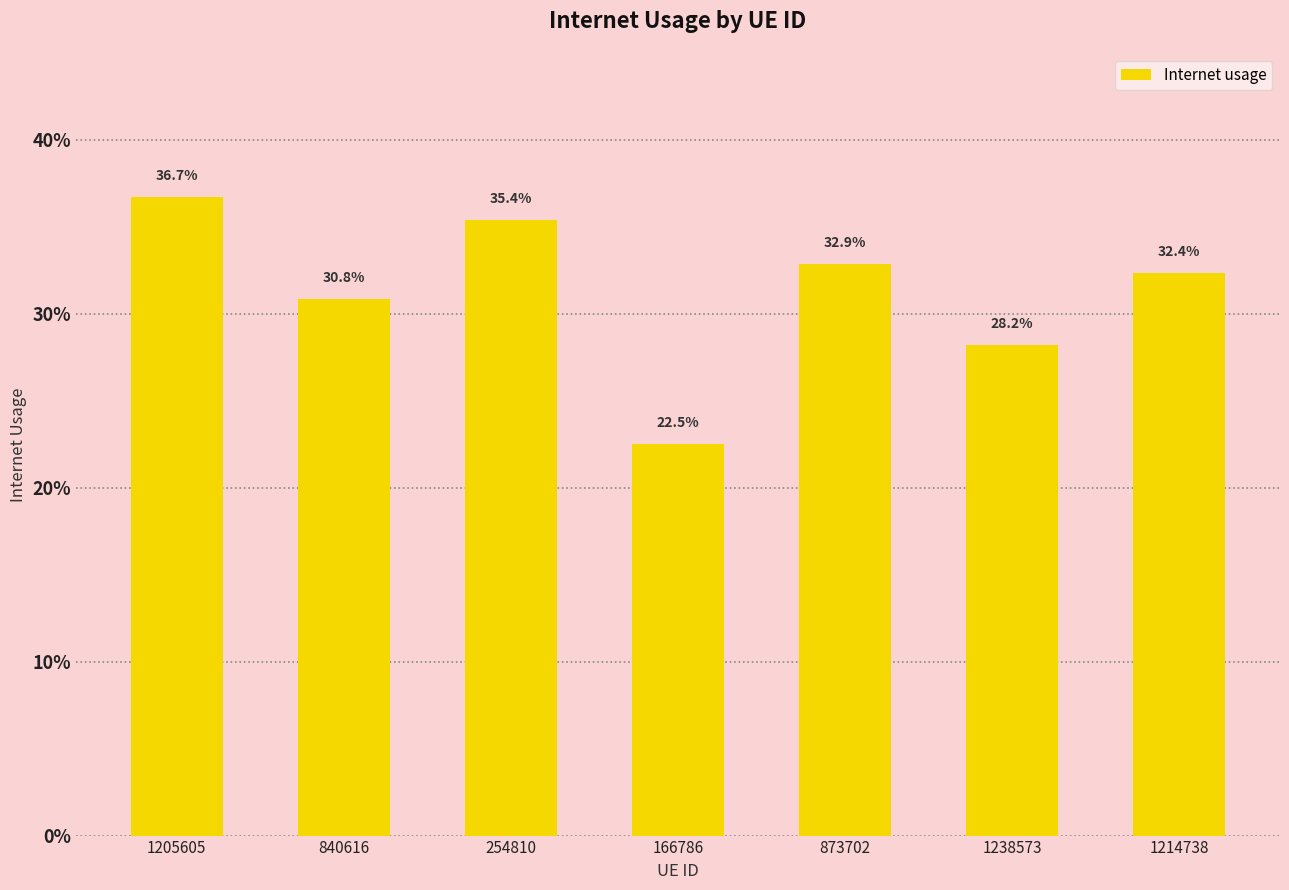

List the labels in order of value, largest first.

1205605, 254810, 873702, 1214738, 840616, 1238573, 166786